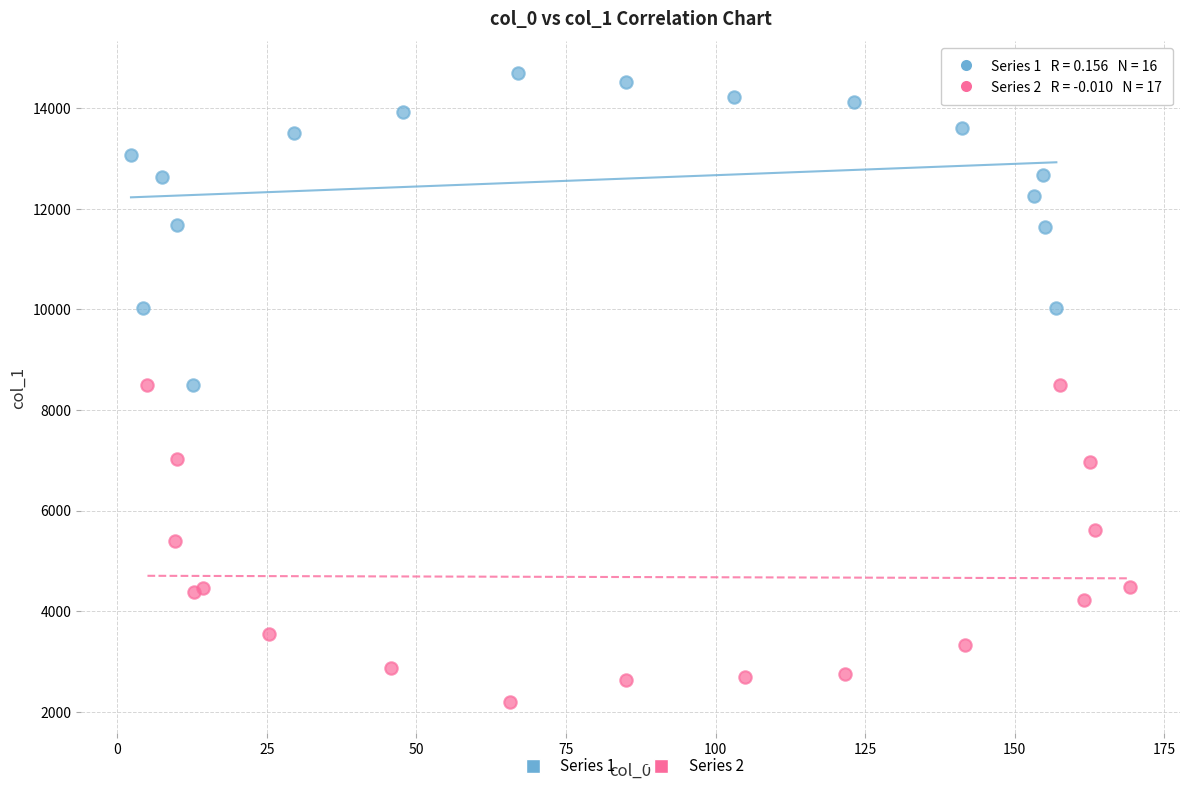

Which series reaches the minimum Y coordinate?

Series 2